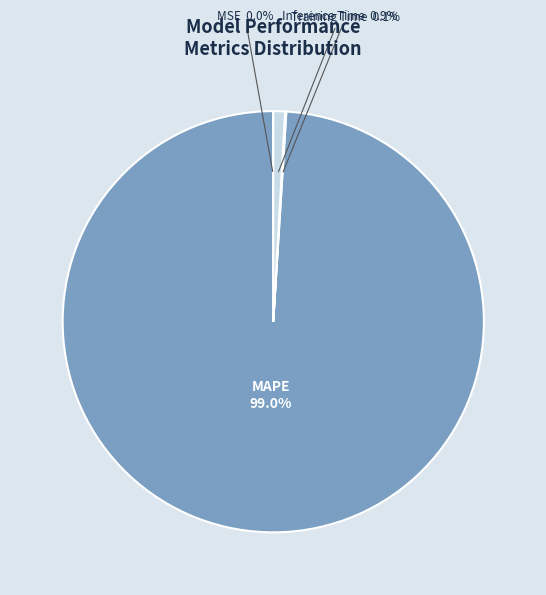

To the nearest percent, what percentage of the pie is MAPE?

99%